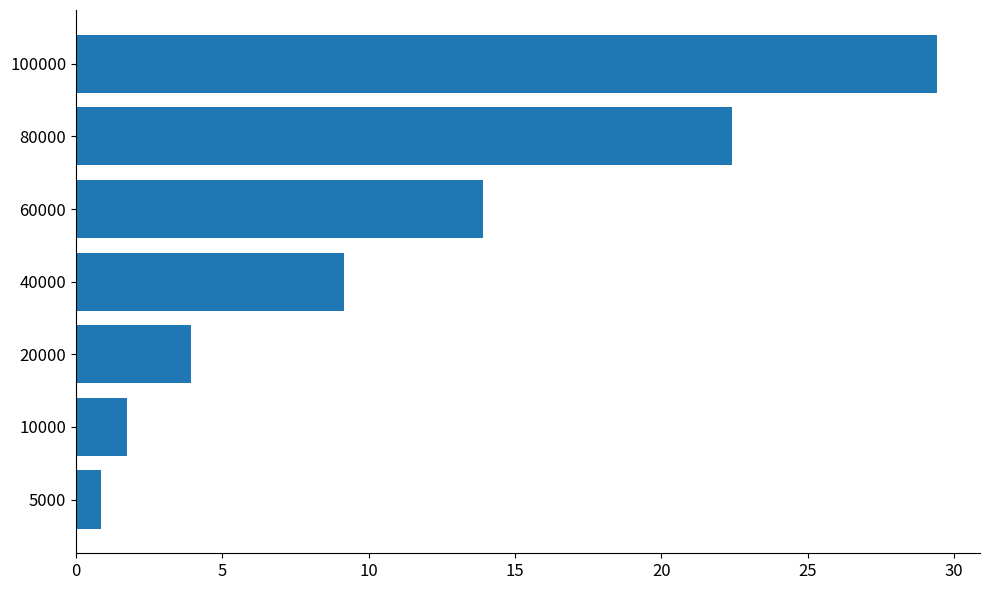

What is the ratio of the value at 40000 to the value at 80000?

0.4